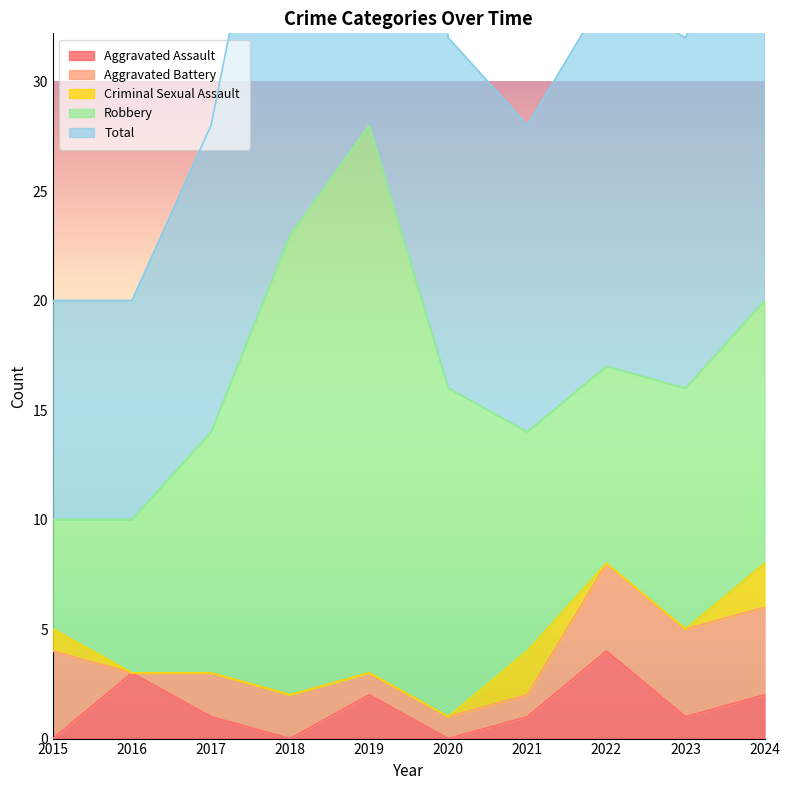

Where do Aggravated Battery and Aggravated Assault first cross each other?

2015 and 2016